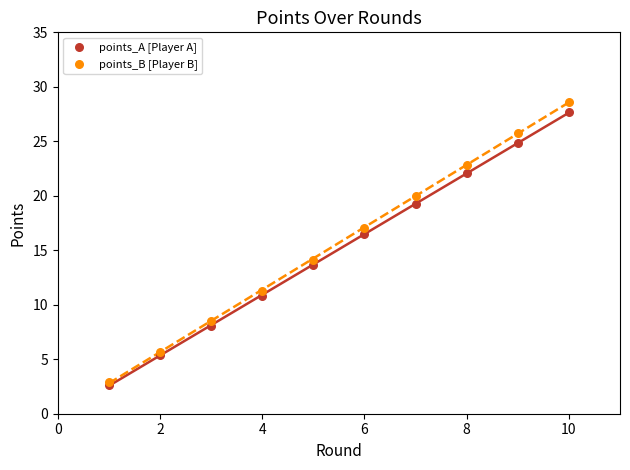

Which series has the widest spread of Y values?

points_B [Player B]